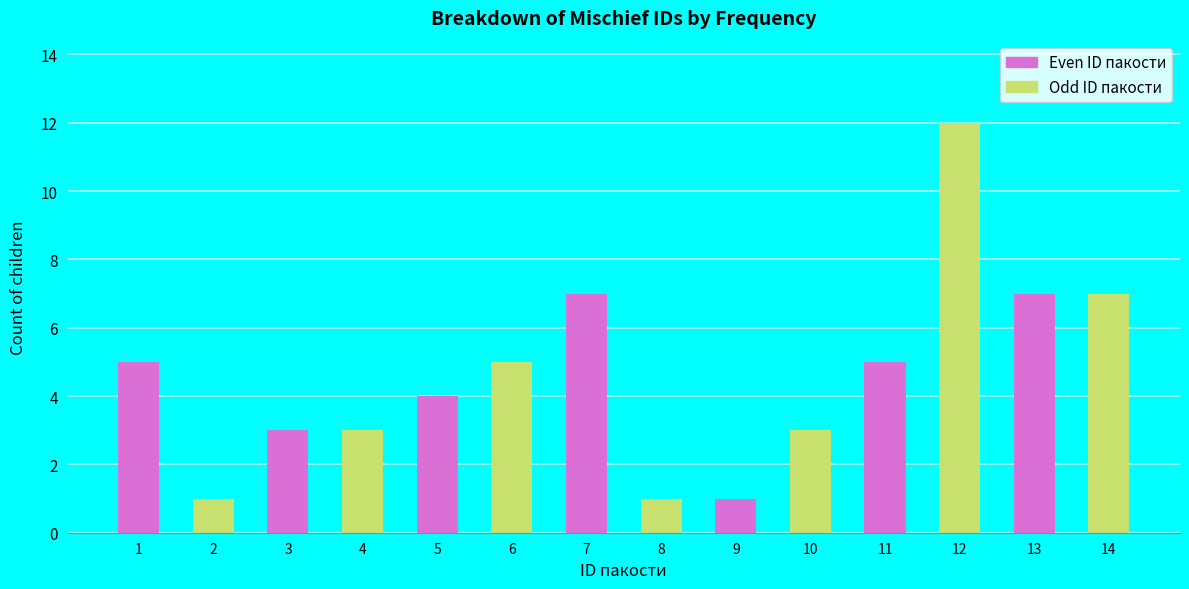

How many data points are less than 5?

7